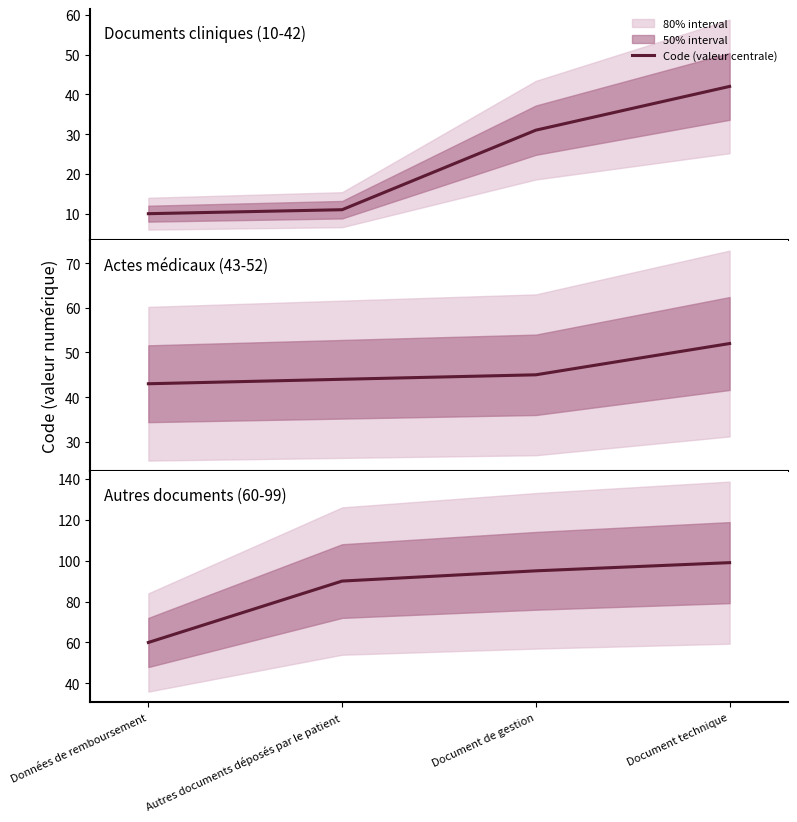

How many lines are shown in the chart?

1